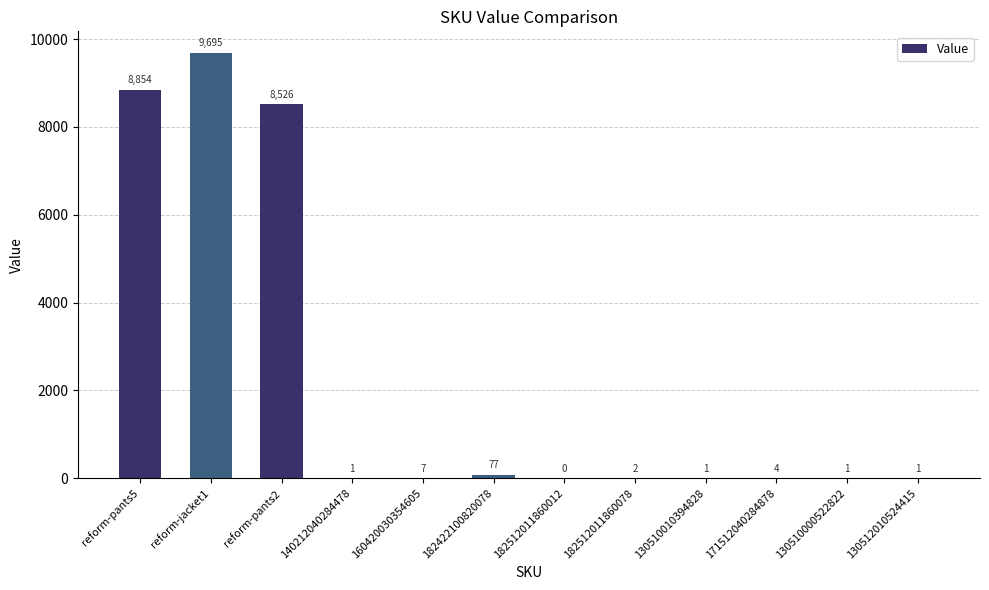

Count the number of categories in the chart.

12